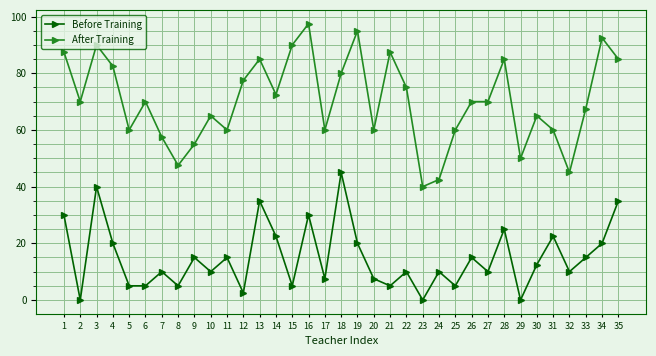

List the series in order of their overall mean, lowest first.

Before Training, After Training